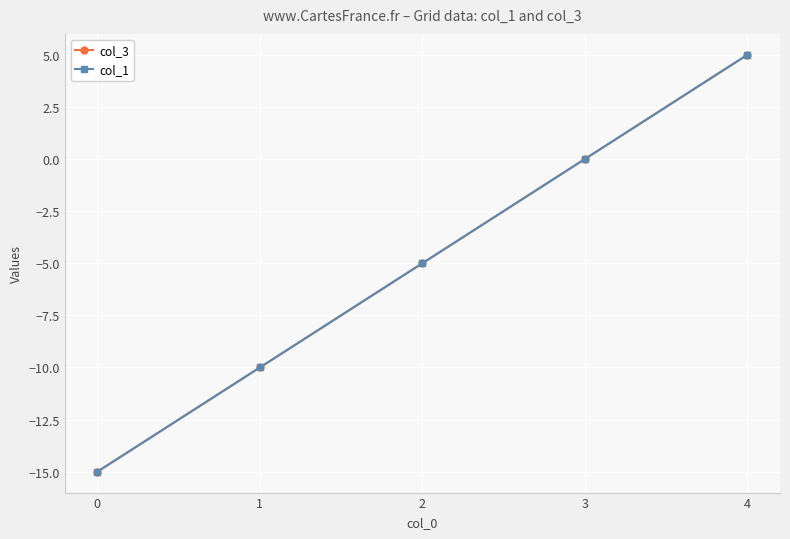

What is the sum of the col_3 values at 3 and 2?

-5